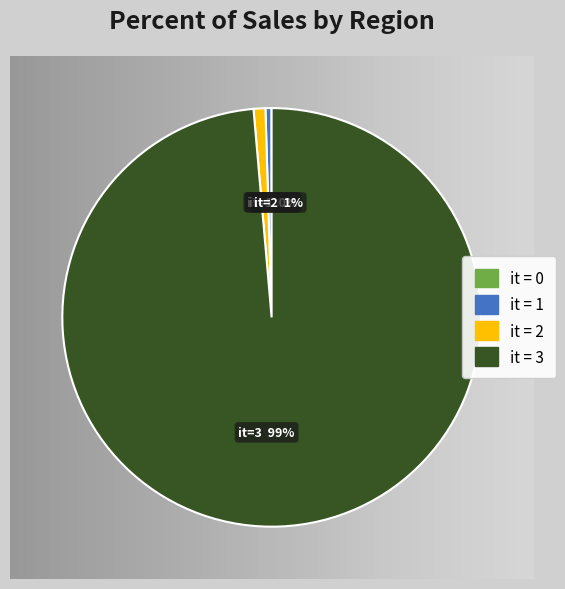

To the nearest percent, what is the average slice percentage?

25%